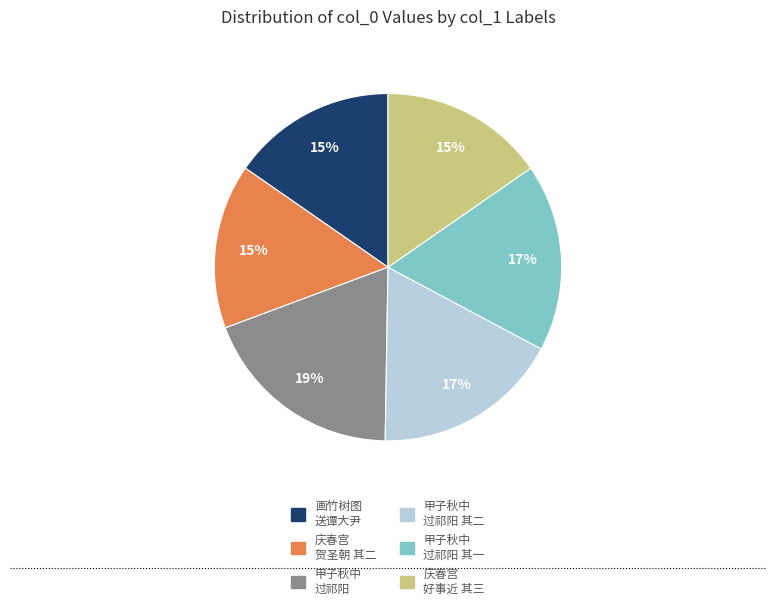

Is there a majority slice in this chart?

No